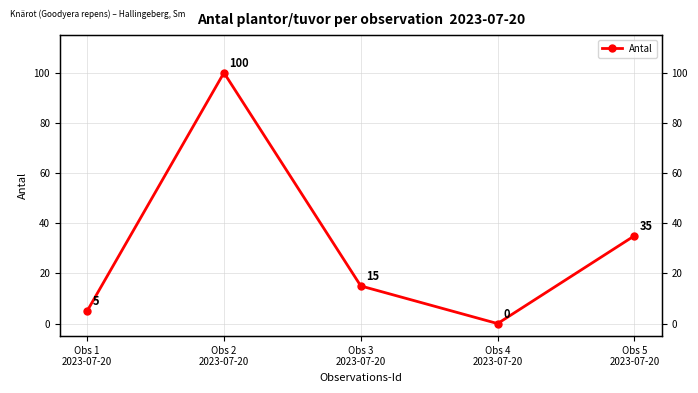

Is it true that the value at Obs 3
2023-07-20 is 15?

True